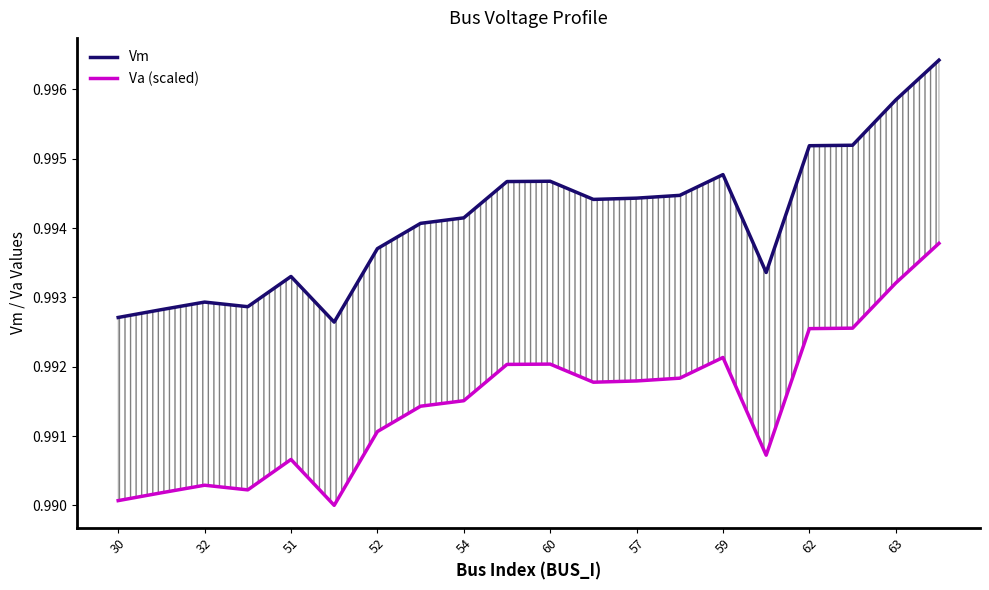

Which series has the largest range (max minus min)?

Vm